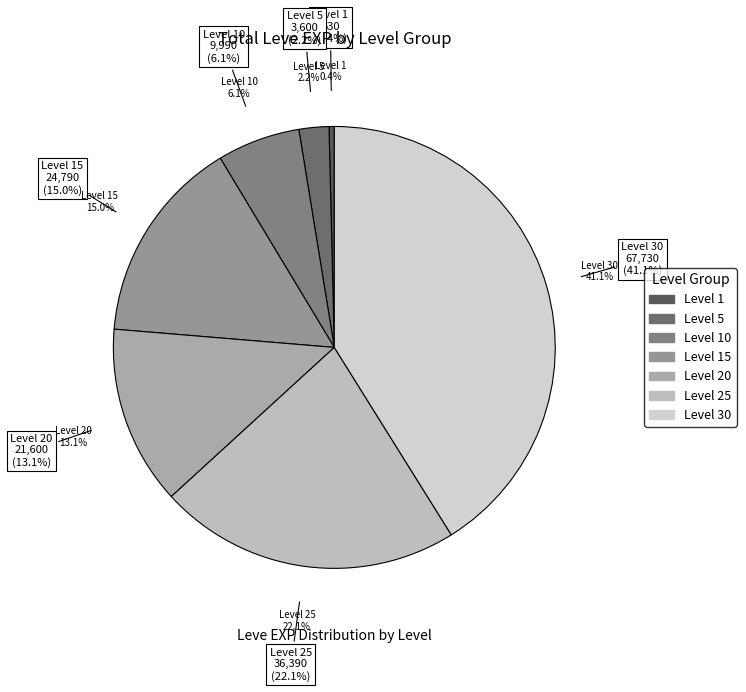

To the nearest percent, what percentage of the pie is Level 25?

22%